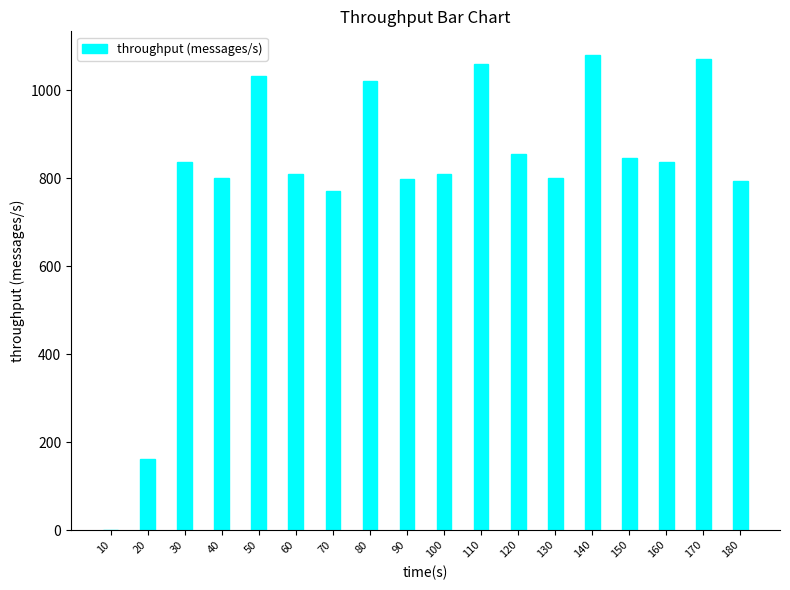

What is the ratio of the value at 110 to the value at 60?

1.3